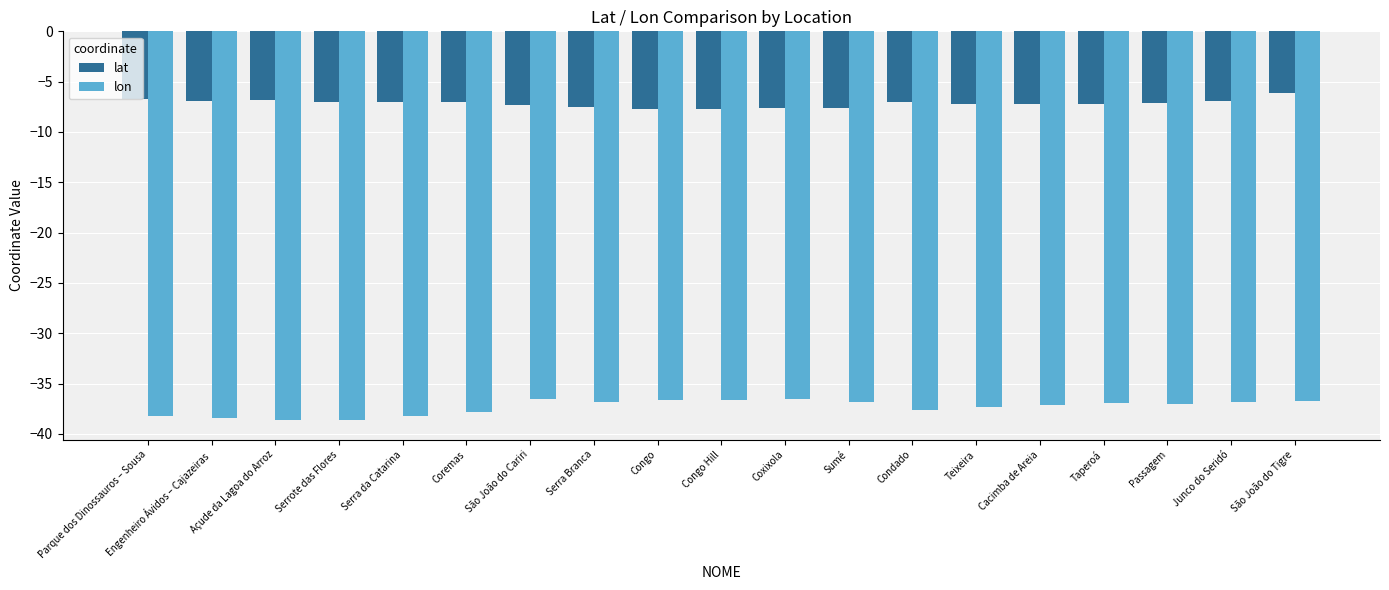

Where is lat nearest to the value -6?

São João do Tigre